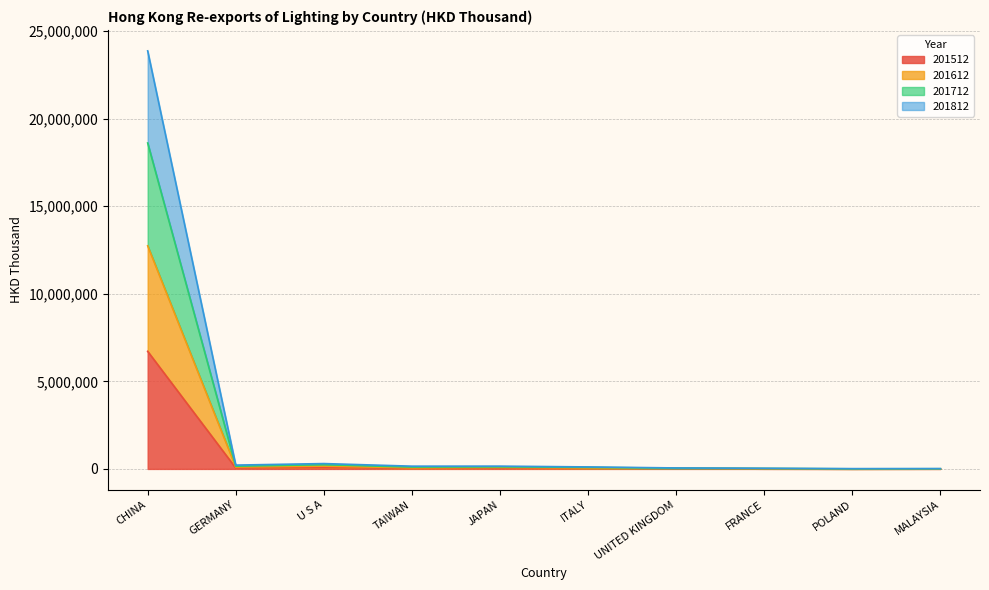

What is the total value across all series at ITALY?

113868.6